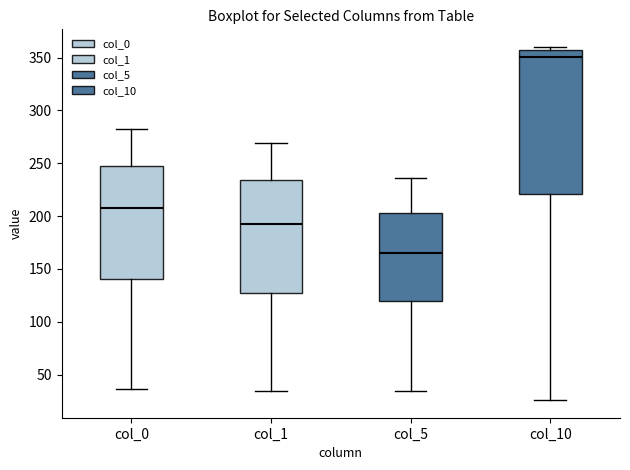

Reading left to right, transcribe this box plot: for each box, give where its median line is, the range the box spans, and where its two whiskers end, as read against the y-axis. The values are not printed on the chart, so give them approximately, as read against the axis.

col_0: median 210, box 140 to 250, whiskers 35 to 280
col_1: median 195, box 125 to 235, whiskers 35 to 270
col_5: median 165, box 120 to 205, whiskers 35 to 235
col_10: median 350, box 220 to 355, whiskers 25 to 360